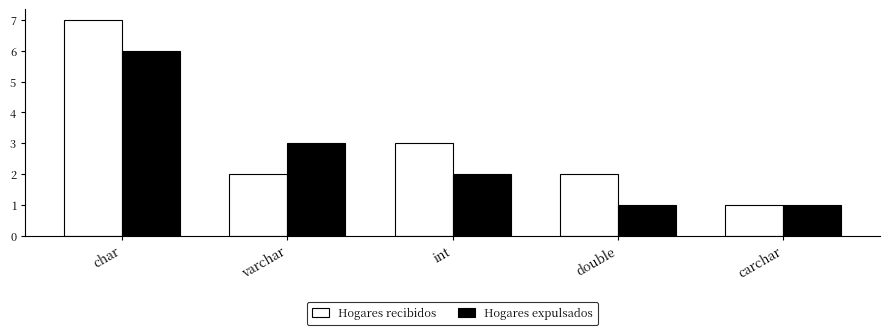

Are the bars horizontal?

No